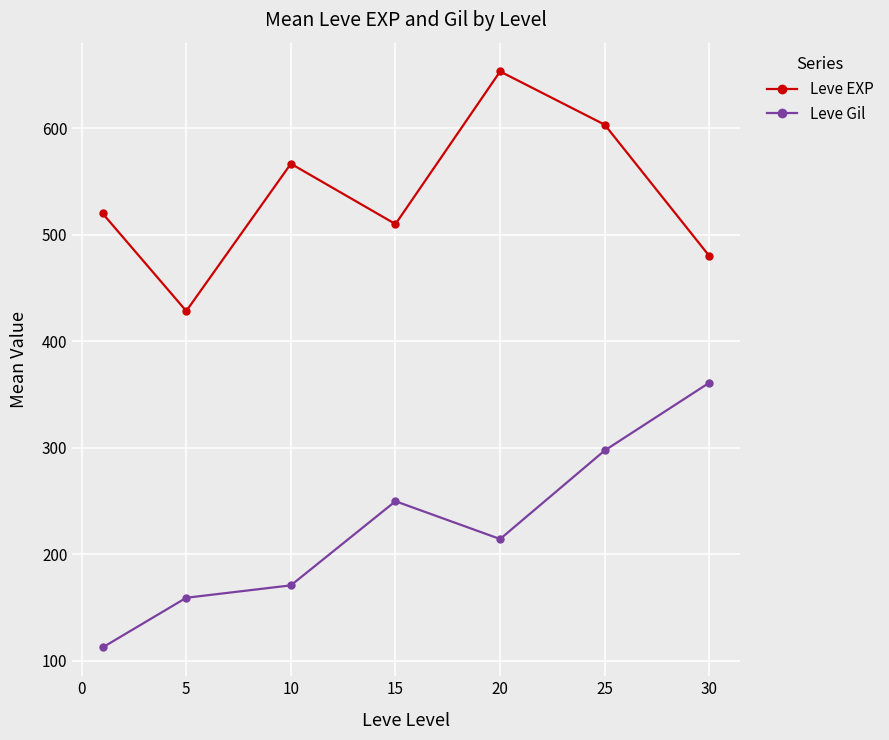

What is the average value of the Leve Gil series?

223.5